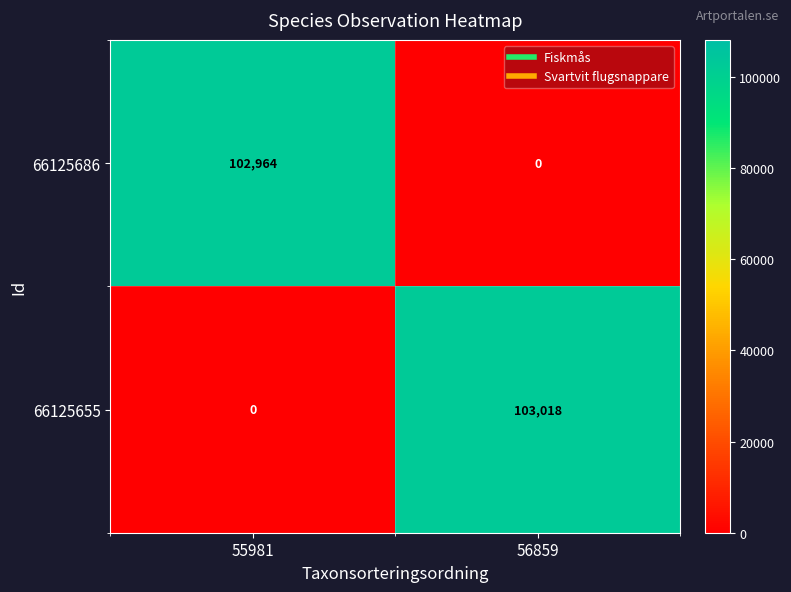

At 55981, list the series in order from largest to smallest.

66125686, 66125655